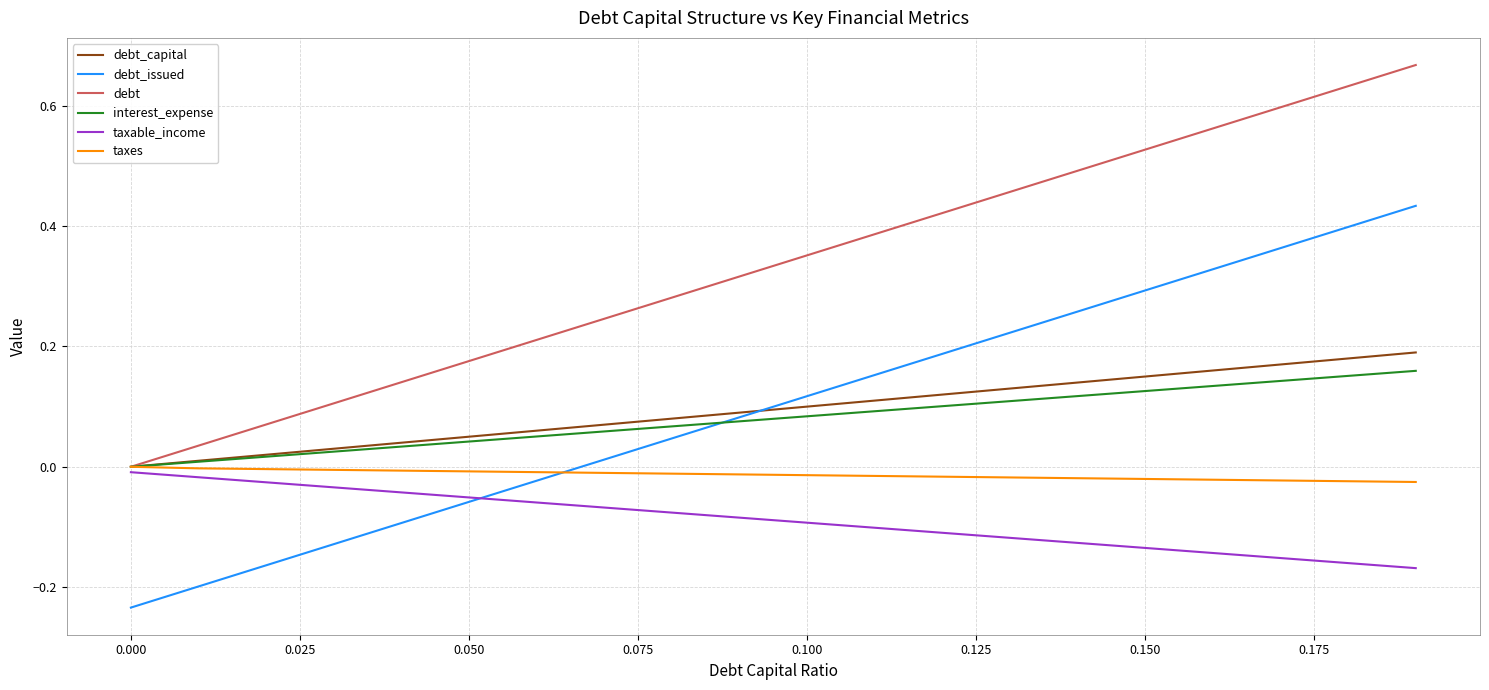

Which series has the largest total across all categories?

debt